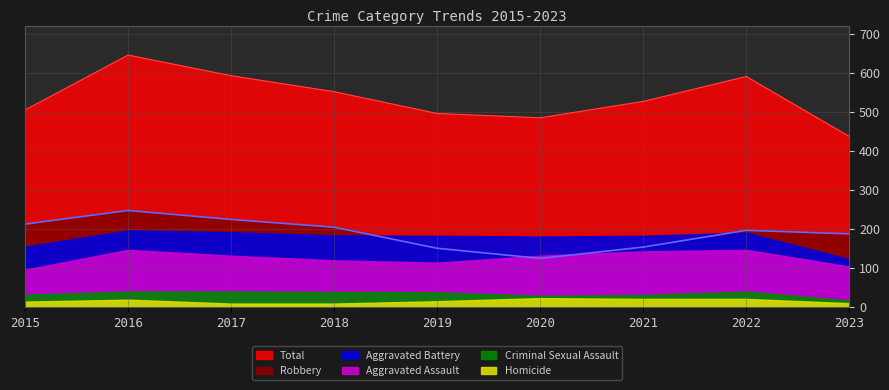

At which category is the sum across all series the highest?

2016